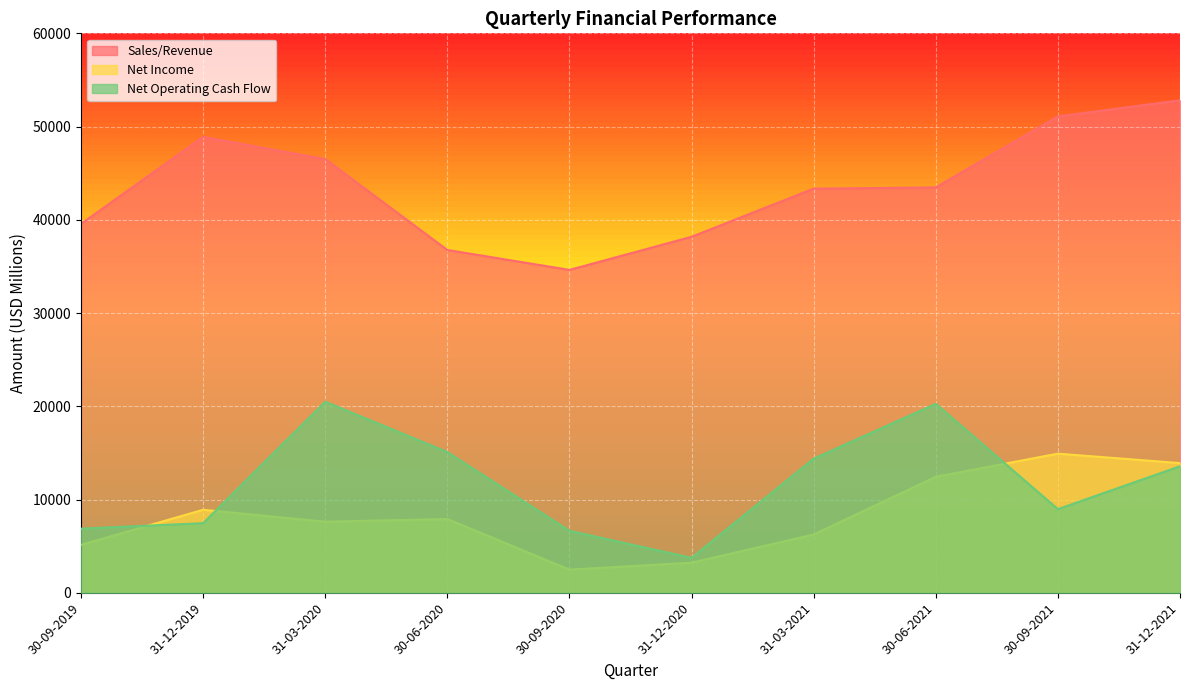

Reading right to left, transcribe all the data shown in this chart.

Sales/Revenue: 52817	51089	43475	43342	38178	34627	36763	46507	48889	39568
Net Income: 13904	14918	12439	6246	3226	2479	7905	7617	8899	5136
Net Operating Cash Flow: 13565	8967	20264	14384	3742	6641	15085	20489	7463	6875